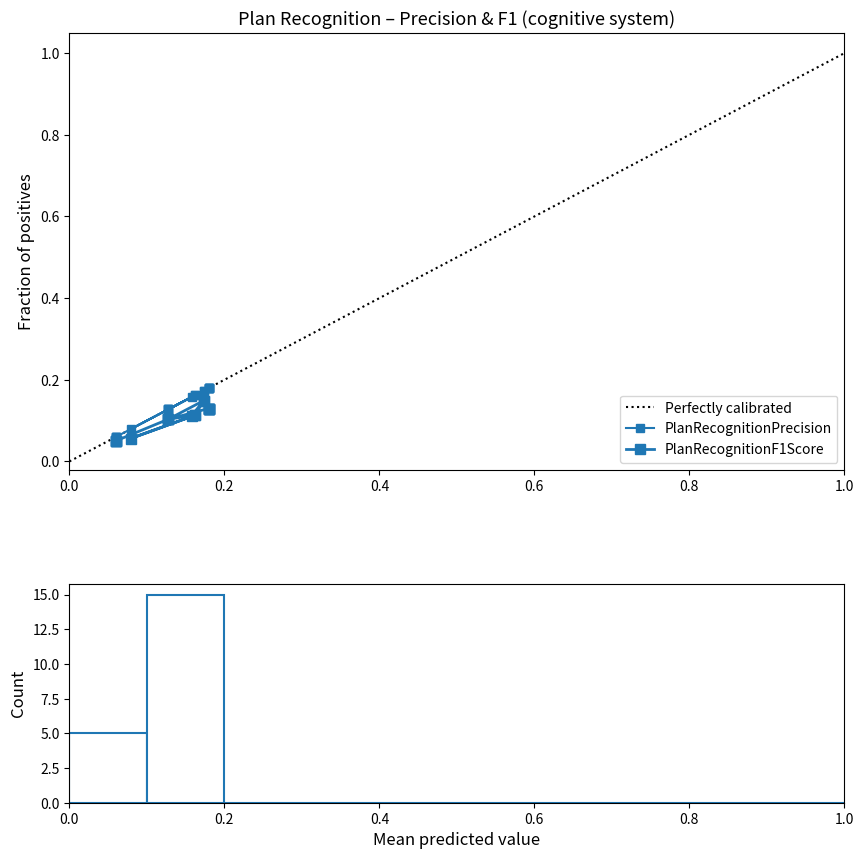

The value of PlanRecognitionPrecision at 9 is 0.2. True or false?

True